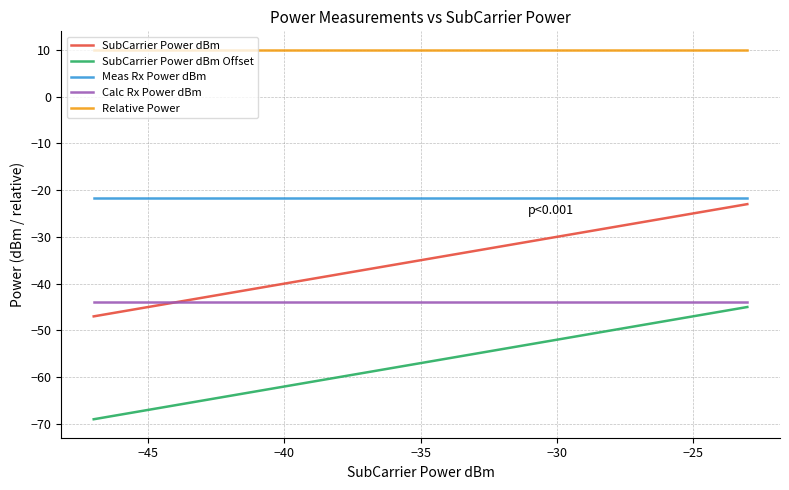

What is the maximum value shown in the chart?

10.0